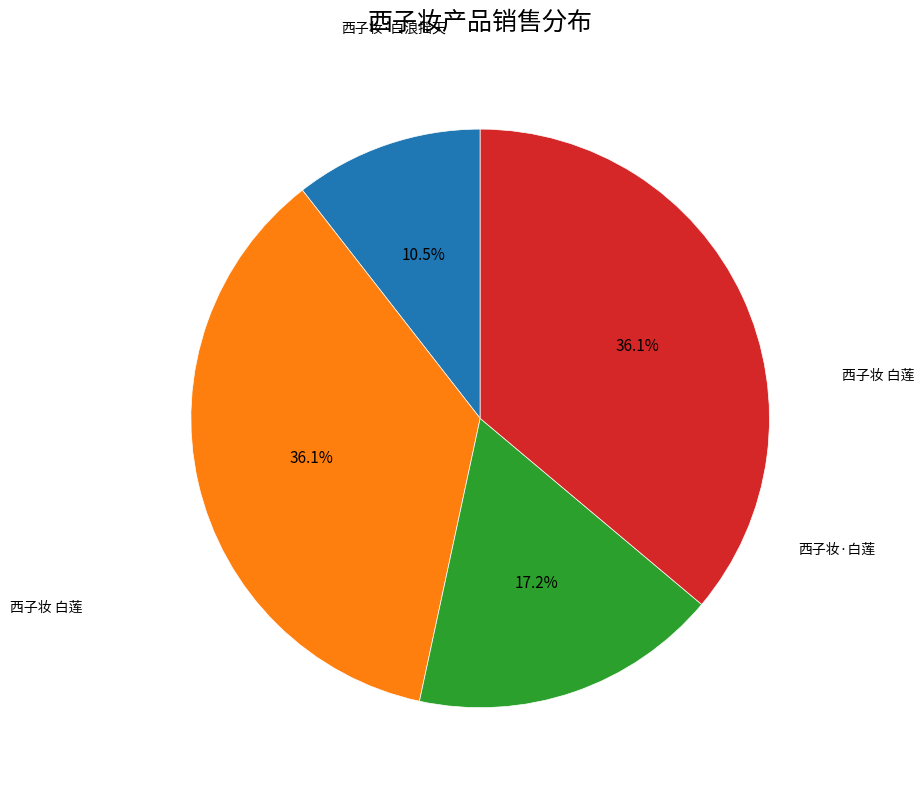

Does any single category account for the majority?

No